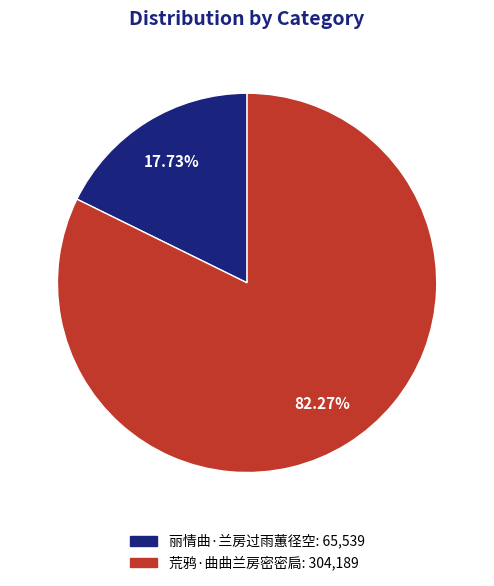

What is the largest slice in the pie chart?

荒鸦·曲曲兰房密密扃